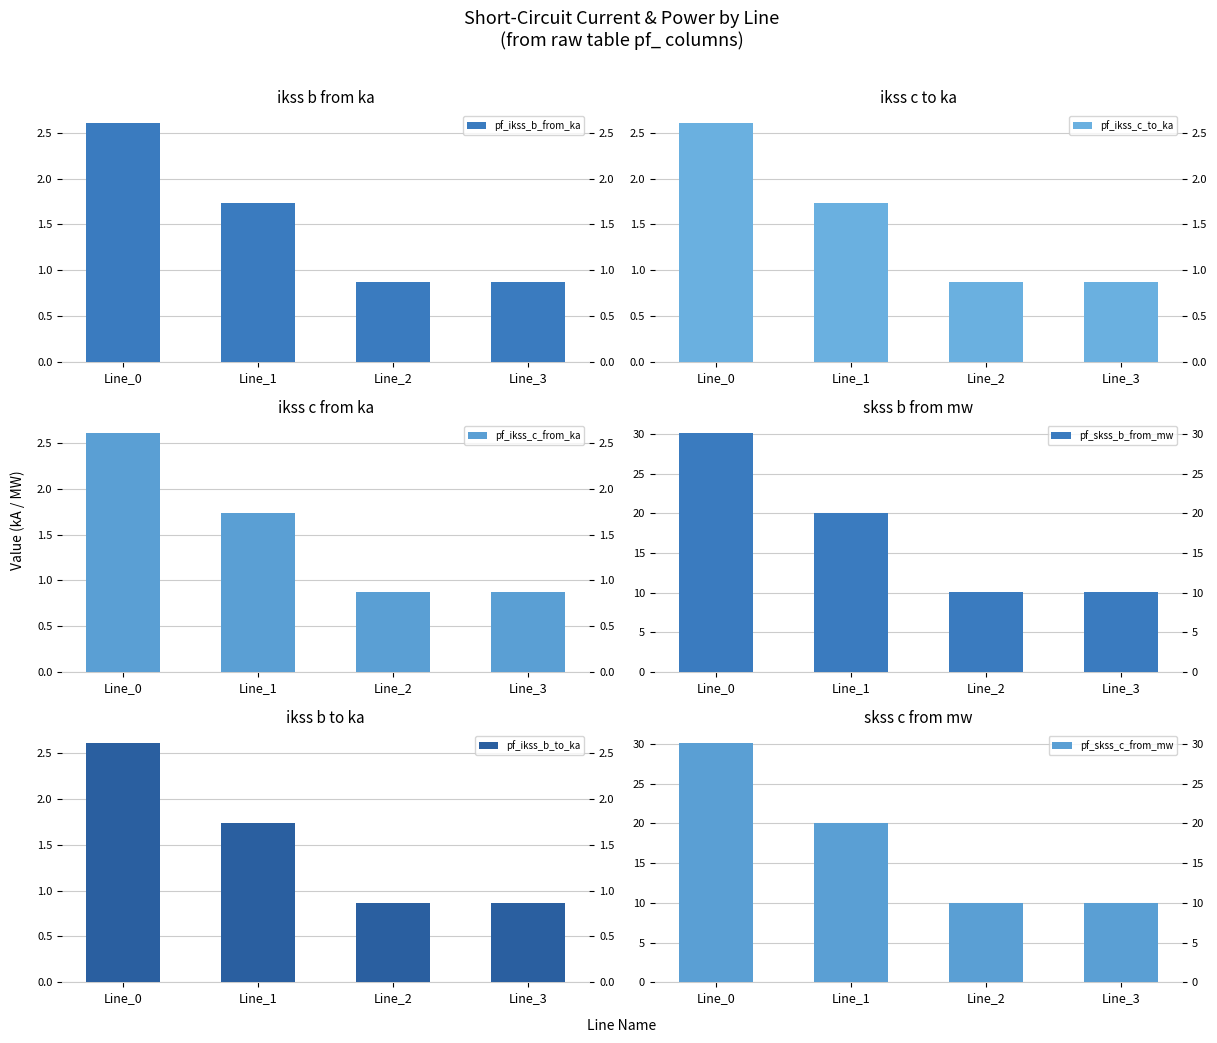

Which series has the largest total across all categories?

pf_skss_b_from_mw